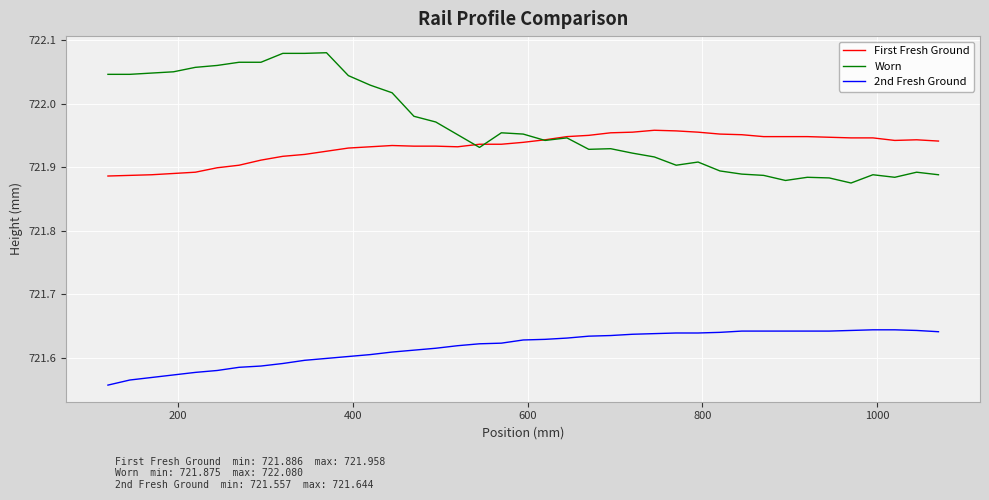

What are all the series names shown in the legend?

First Fresh Ground, Worn, 2nd Fresh Ground